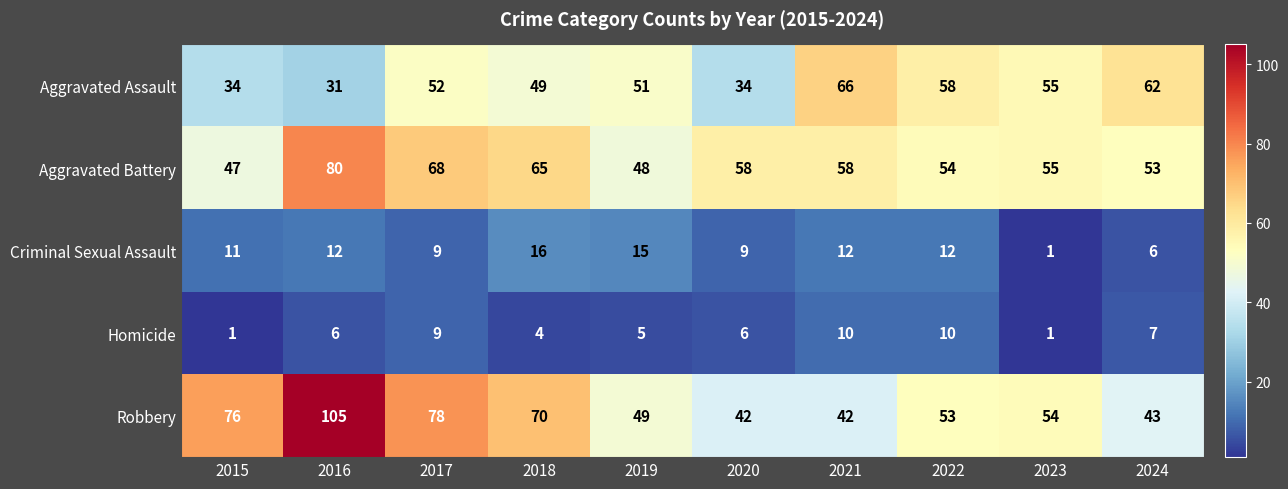

True or false: Aggravated Battery has a value of 54 at 2022.

True